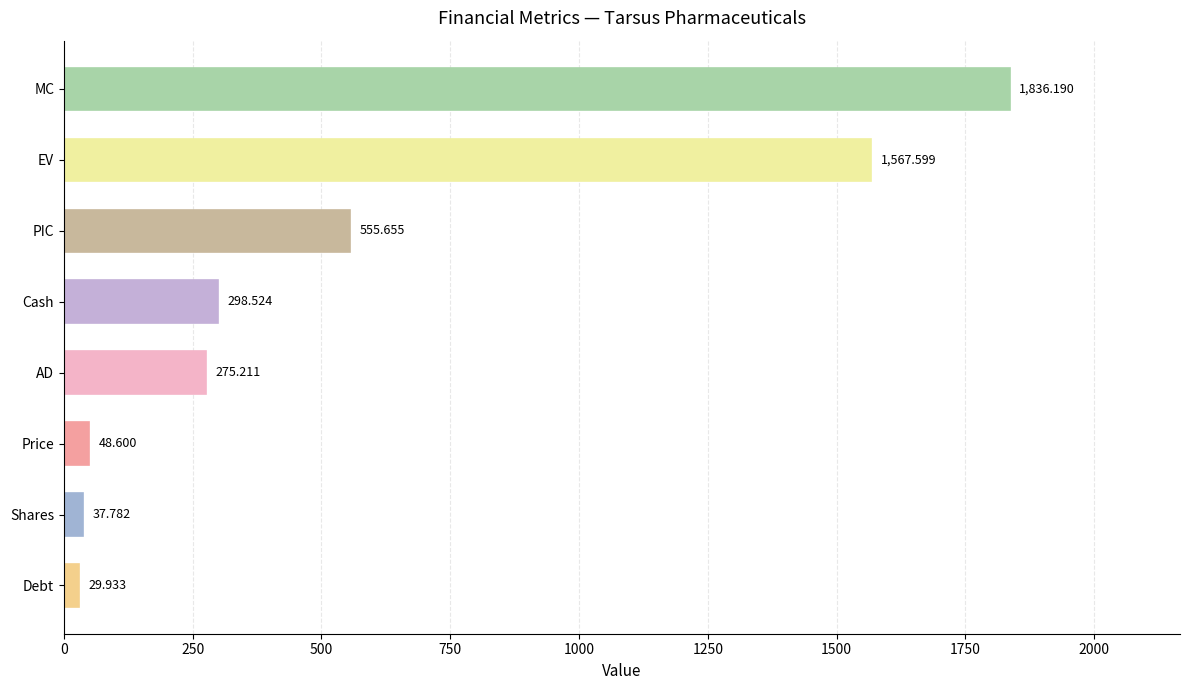

Between EV and MC, which is larger?

MC